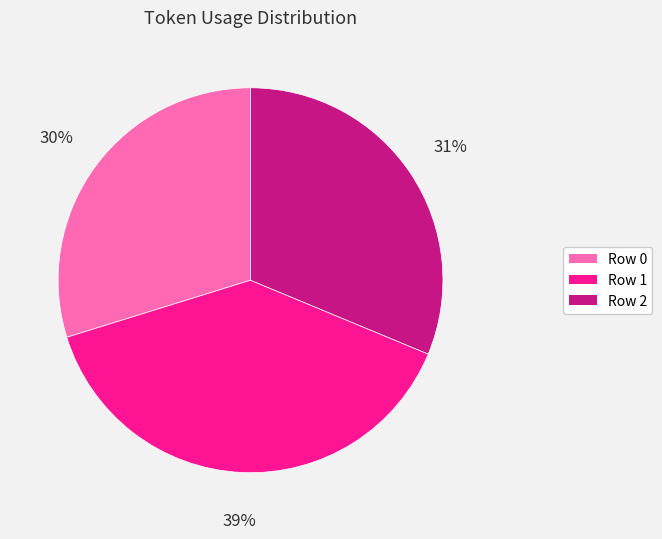

Count the number of slices in the pie.

3